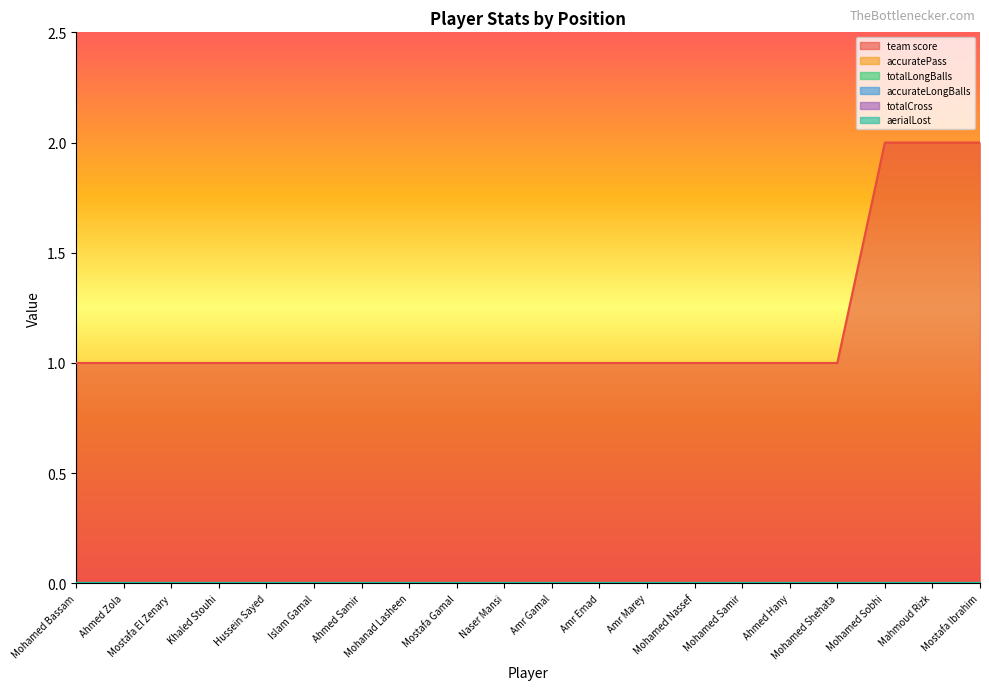

Rank the categories by totalLongBalls value from highest to lowest.

Mohamed Bassam, Ahmed Zola, Mostafa El Zenary, Khaled Stouhi, Hussein Sayed, Islam Gamal, Ahmed Samir, Mohanad Lasheen, Mostafa Gamal, Naser Mansi, Amr Gamal, Amr Emad, Amr Marey, Mohamed Nassef, Mohamed Samir, Ahmed Hany, Mohamed Shehata, Mohamed Sobhi, Mahmoud Rizk, Mostafa Ibrahim